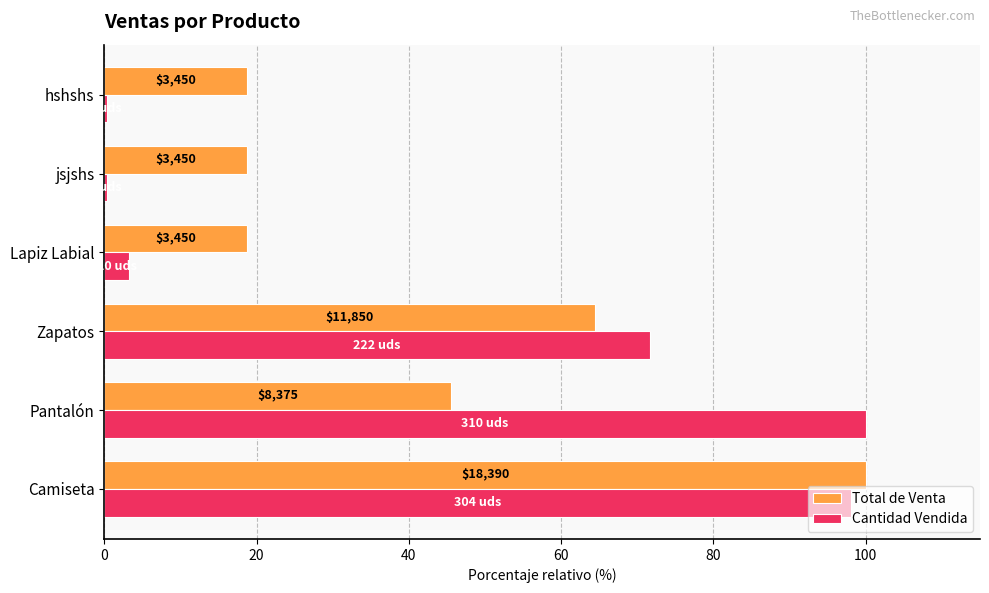

What are all the series names shown in the legend?

Total de Venta, Cantidad Vendida